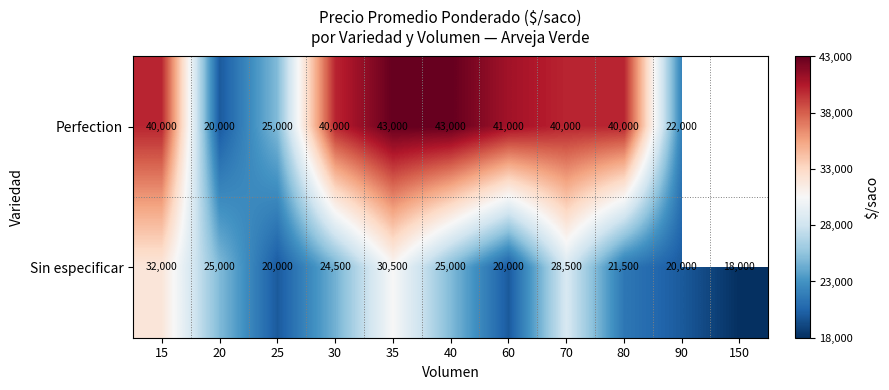

What is the sum of the Perfection values at 30 and 20?

60000